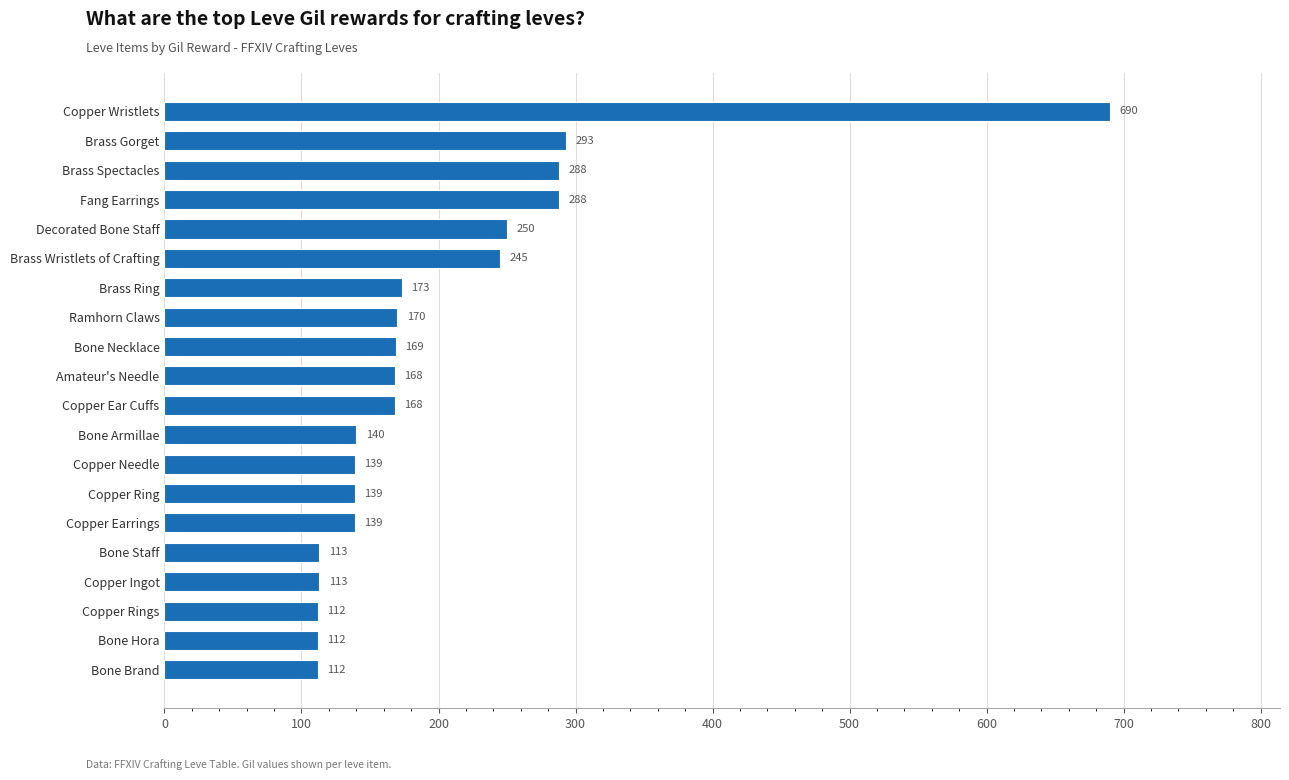

What is the difference between the maximum and minimum values?

578